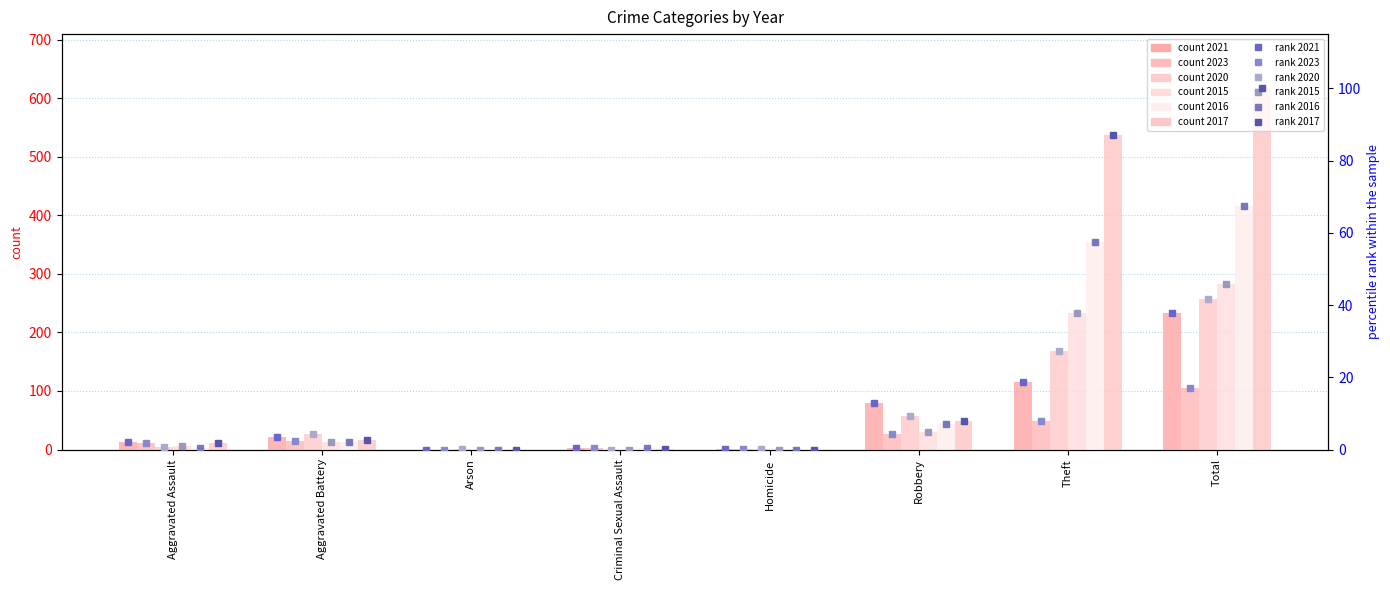

At which label does 2015 rank reach its peak?

Total